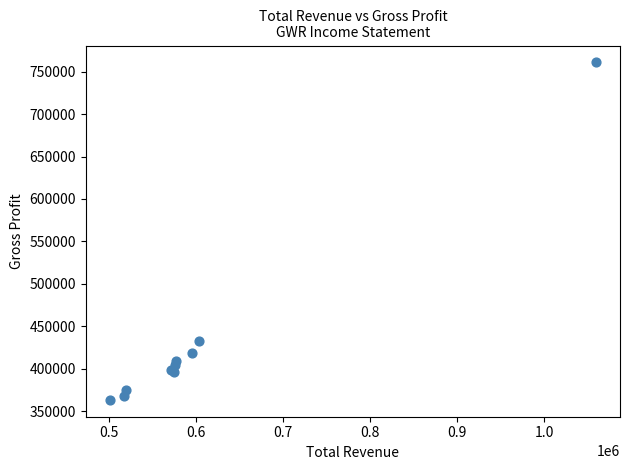

What Y value in the scatter plot is closest to 562150?

433100